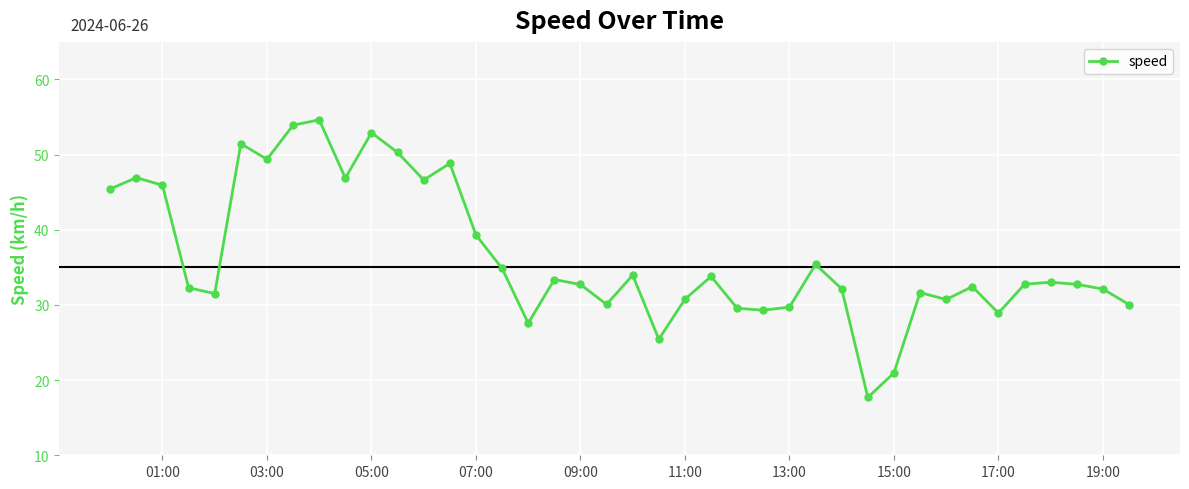

What is the greatest value displayed?

54.6